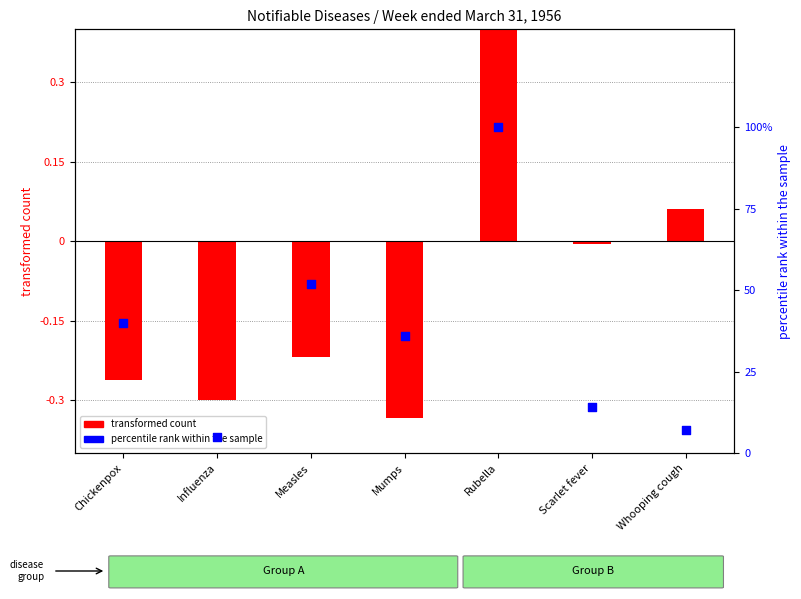

Which series has the largest Y range (max minus min)?

transformed count